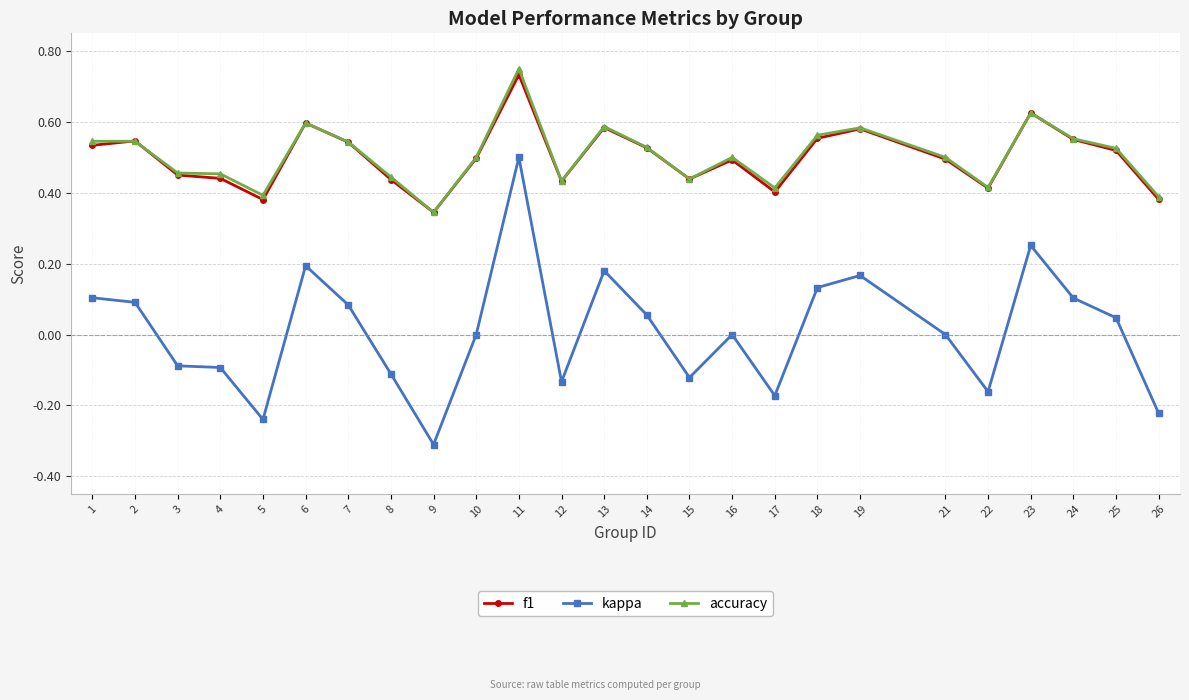

True or false: accuracy has more than 2 interior local peaks.

True